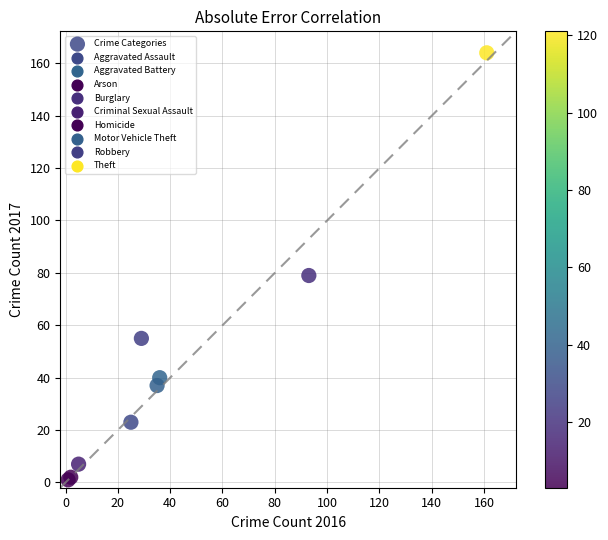

What Y value in the scatter plot is closest to 82?

79